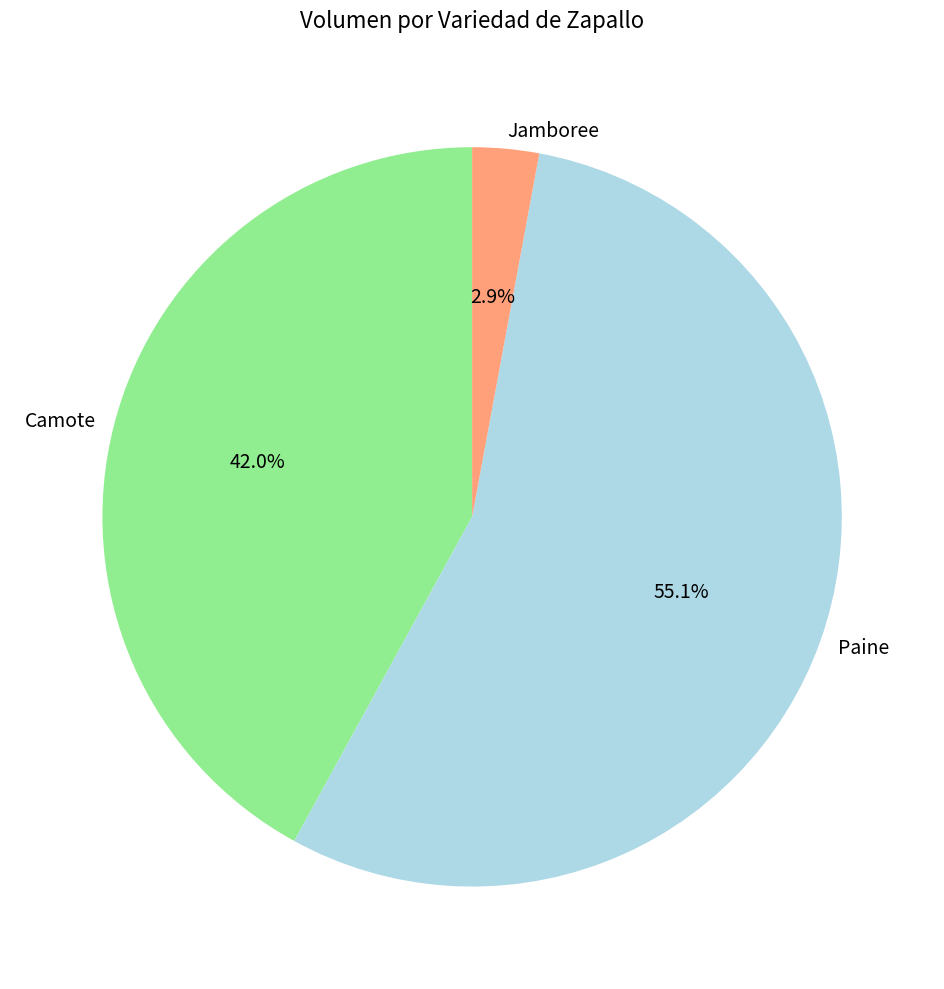

Which category has the smallest portion of the pie?

Jamboree